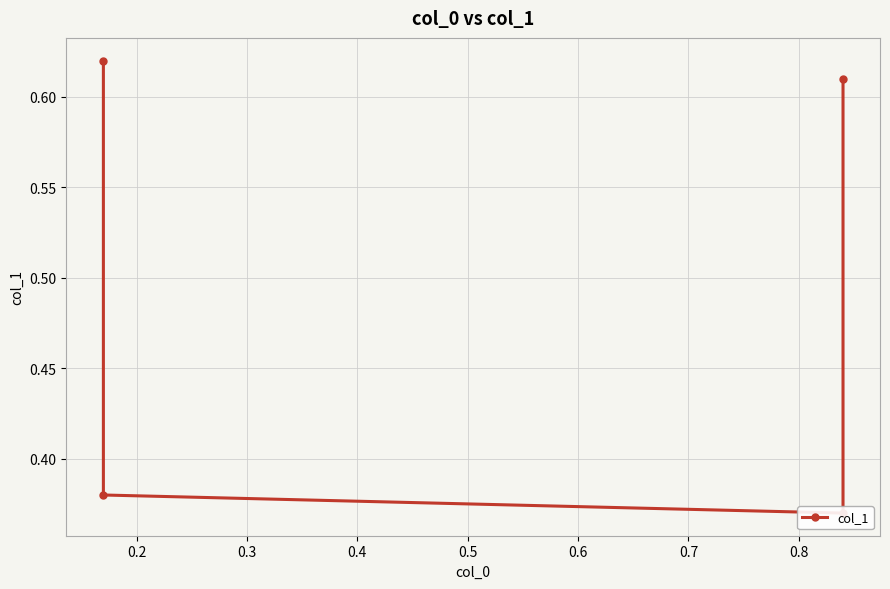

Which has a higher value, 0.2 or 0.3?

0.2